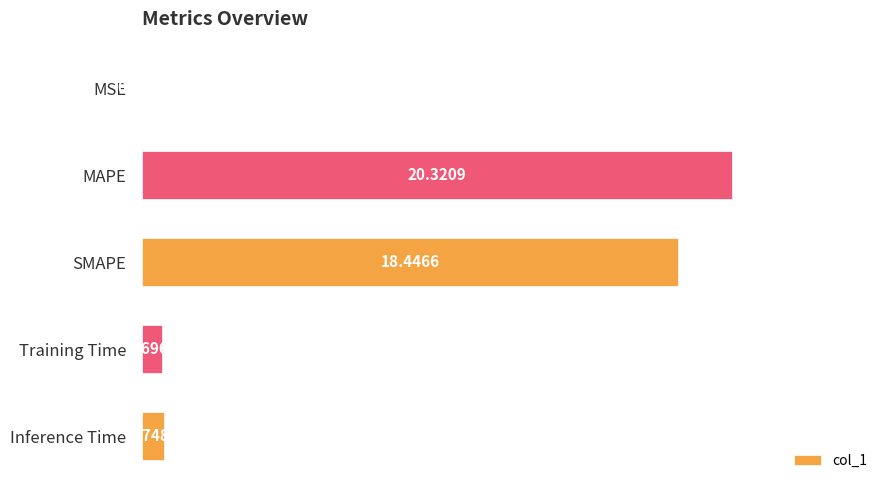

At which category does the chart reach its peak across all series?

MAPE